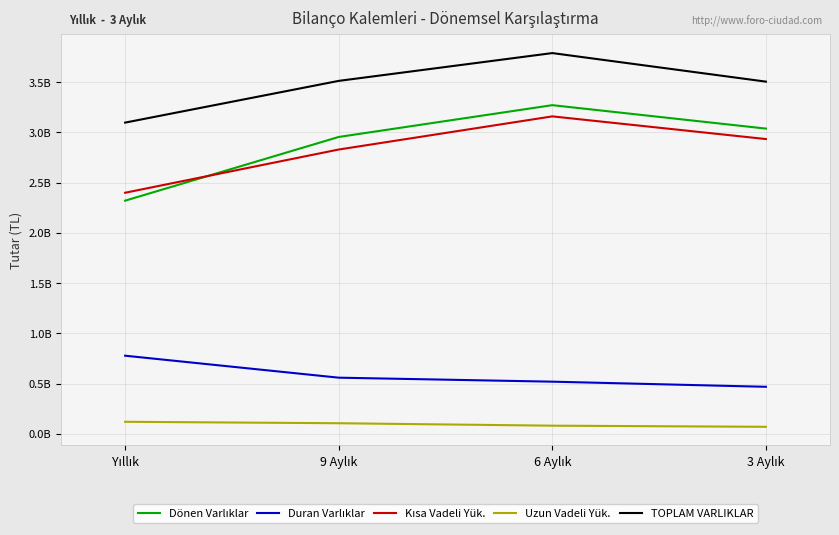

The value of Duran Varlıklar at 9 Aylık is 558357000. True or false?

True